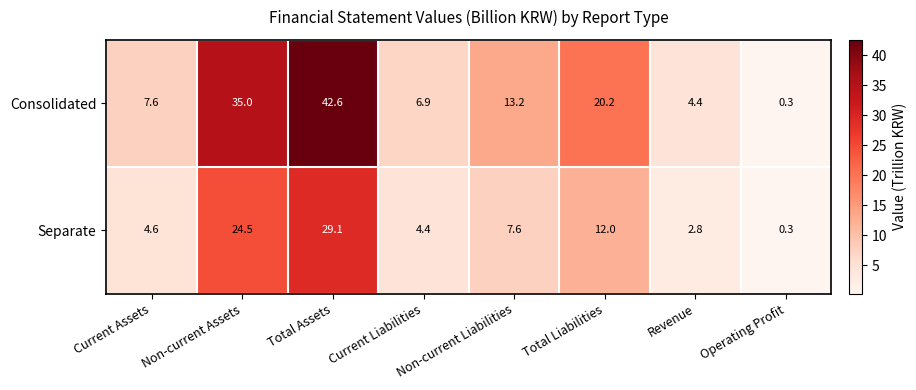

The value of Consolidated at Operating Profit is 0.3. True or false?

True